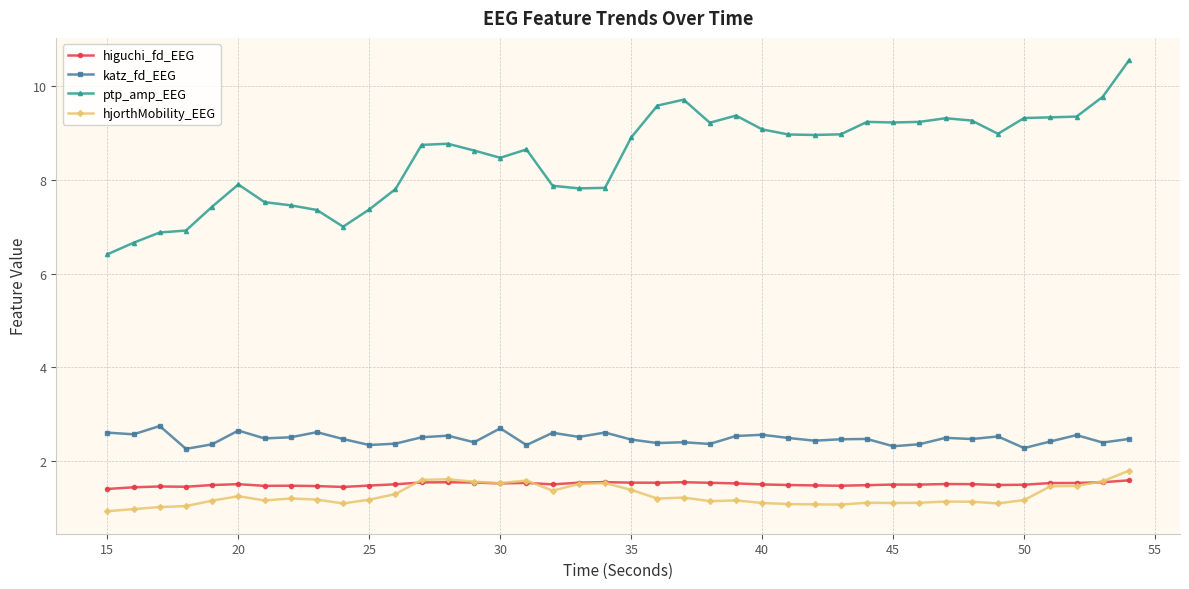

True or false: ptp_amp_EEG has more than 2 points higher than both neighbors.

True